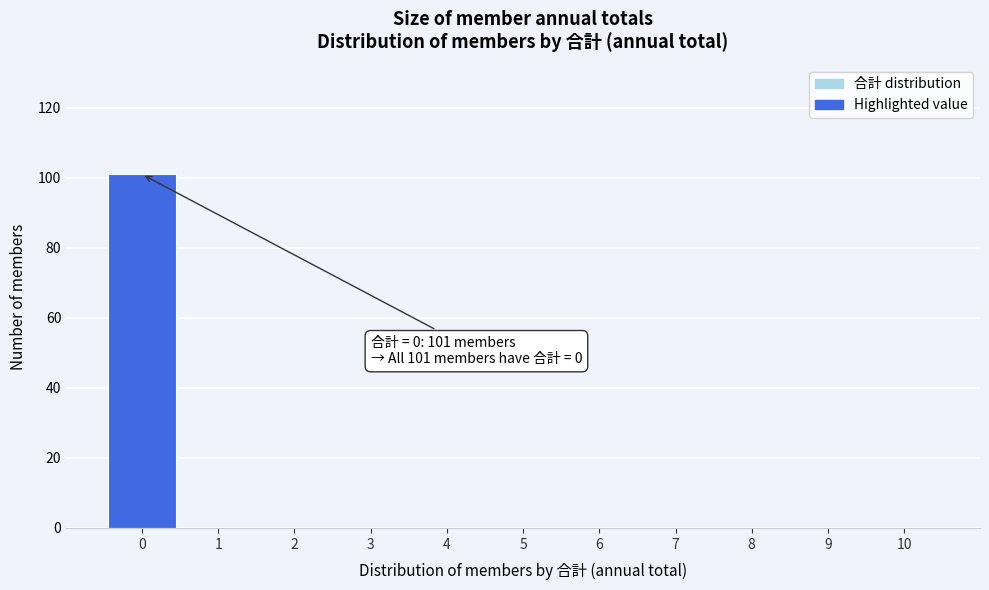

Which range on the x-axis has the tallest bar?

-0.5 to 0.5